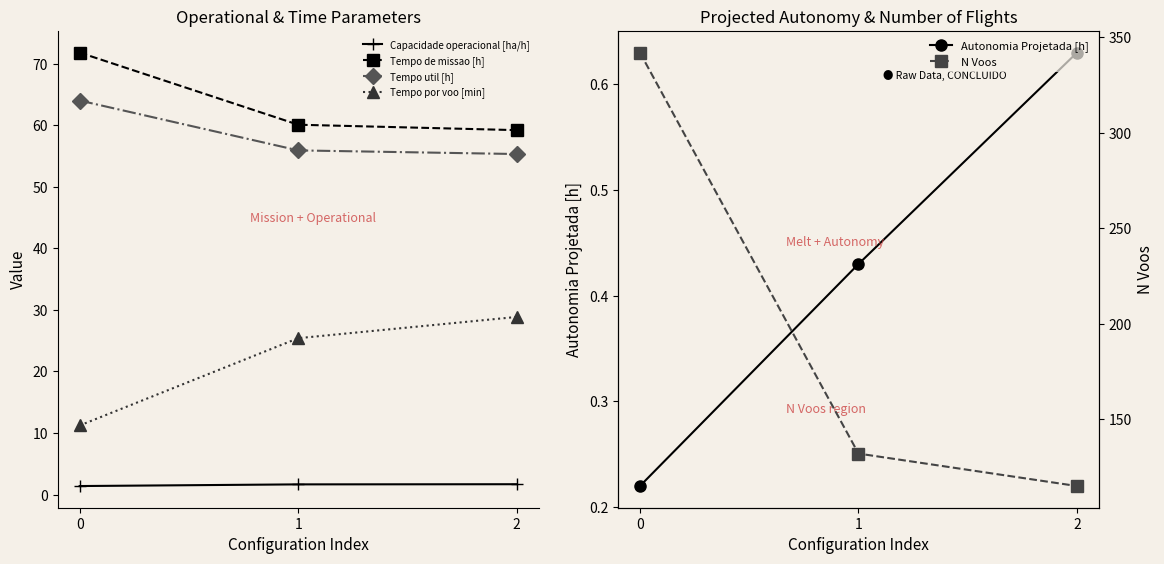

Reading left to right, transcribe all the data shown in this chart.

Capacidade operacional [ha/h]: 1.4	1.7	1.7
Tempo de missao [h]: 71.8	60.1	59.2
Tempo util [h]: 64.0	55.9	55.3
Tempo por voo [min]: 11.2	25.4	28.9
Autonomia Projetada [h]: 0.2	0.4	0.6
N Voos: 342.0	132.0	115.0